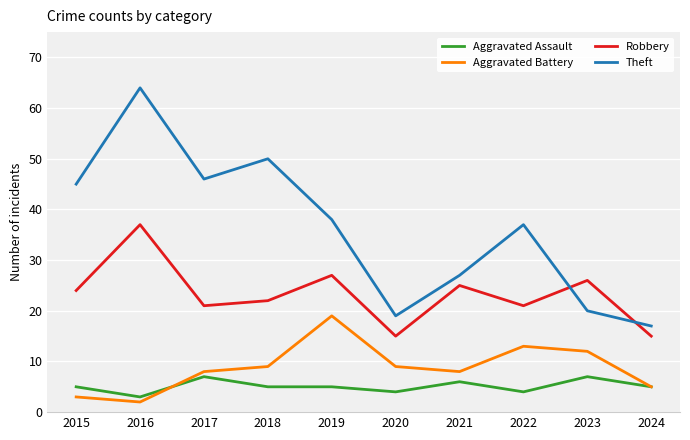

What value does the Theft series have at 2018?

50